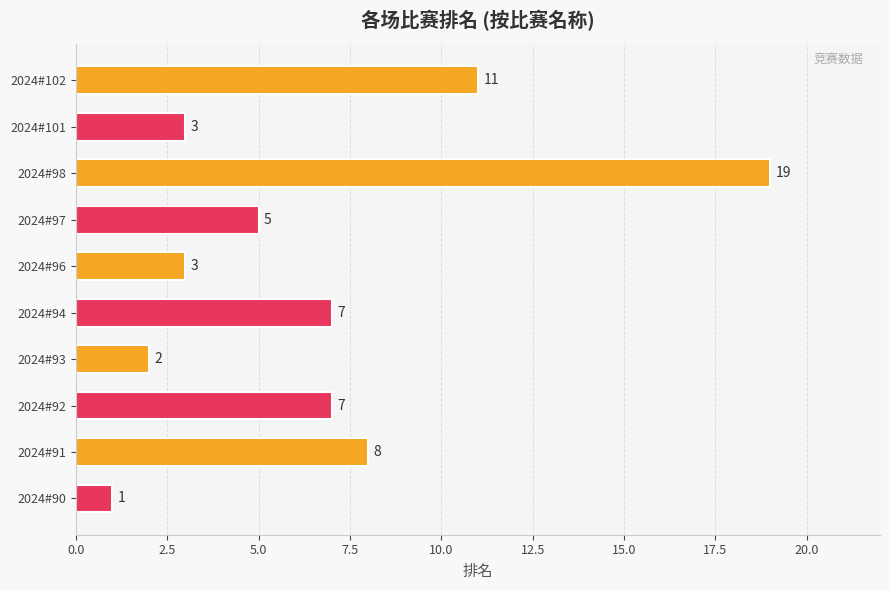

True or false: the data shows 19 at 2024#98.

True